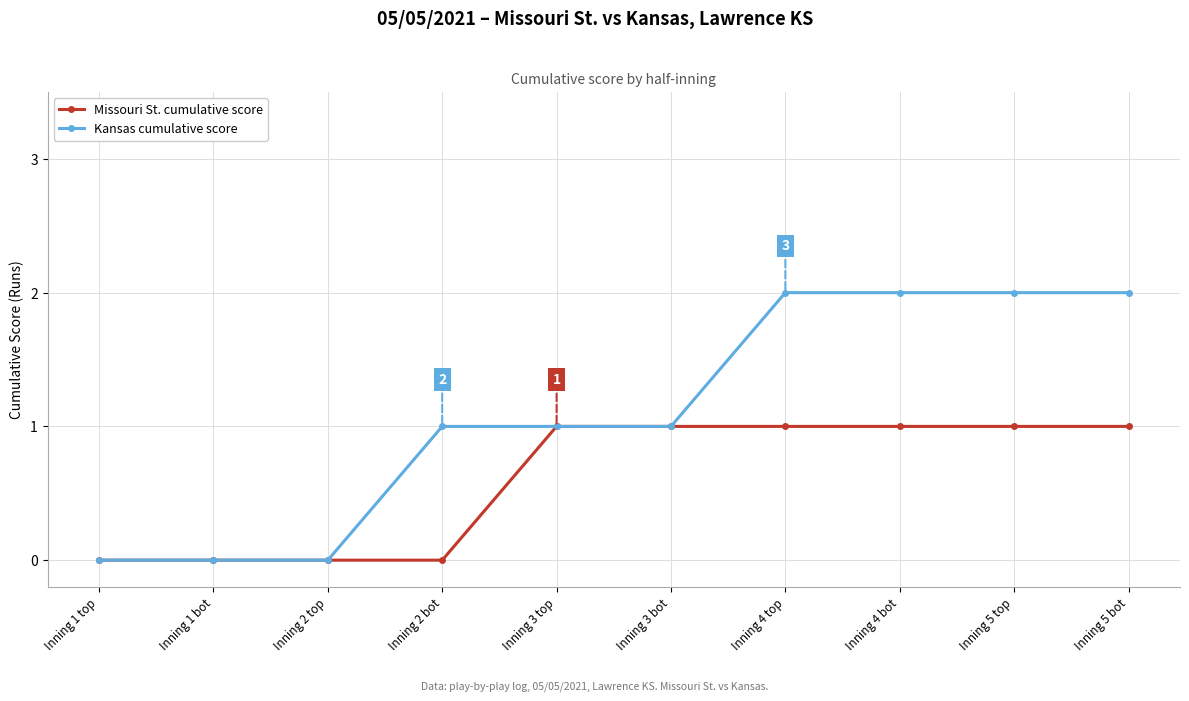

What position from the right is Inning 4 bot?

3